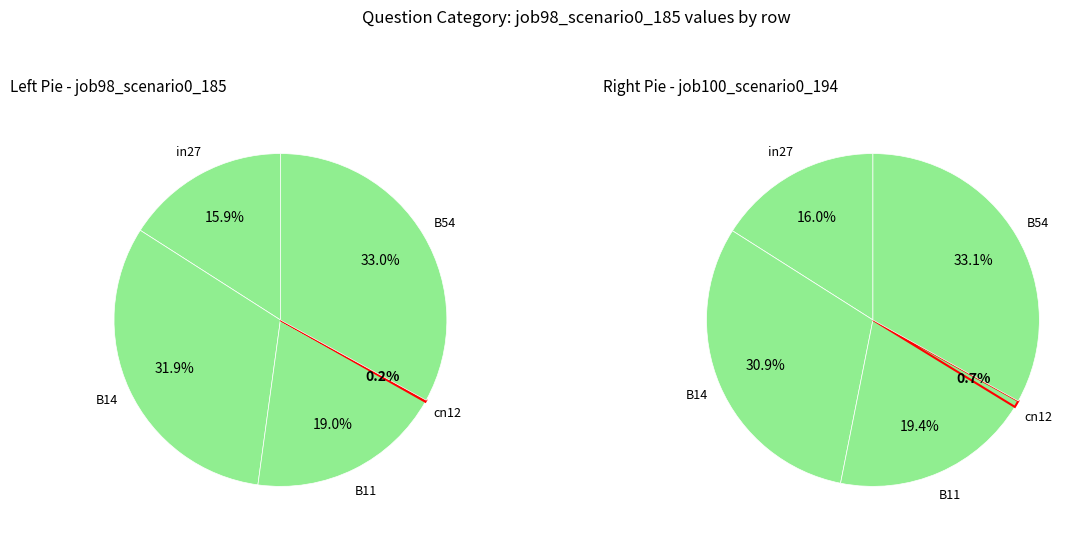

Is it true that cn12 is 1% of the pie?

False